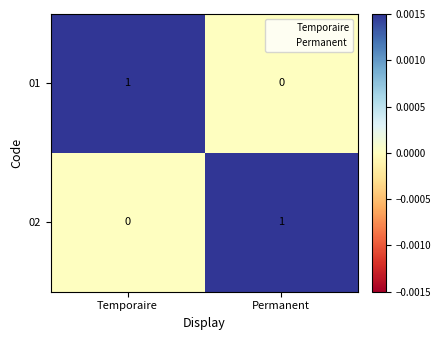

Which category has the highest value in the 02 series?

Permanent